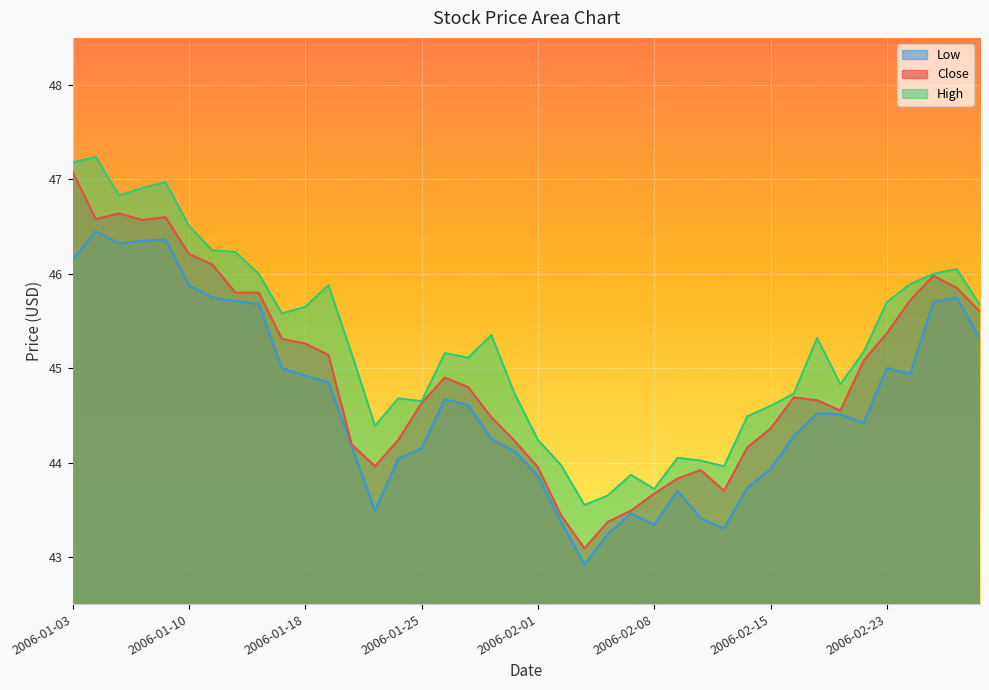

Count the number of data series in this chart.

3